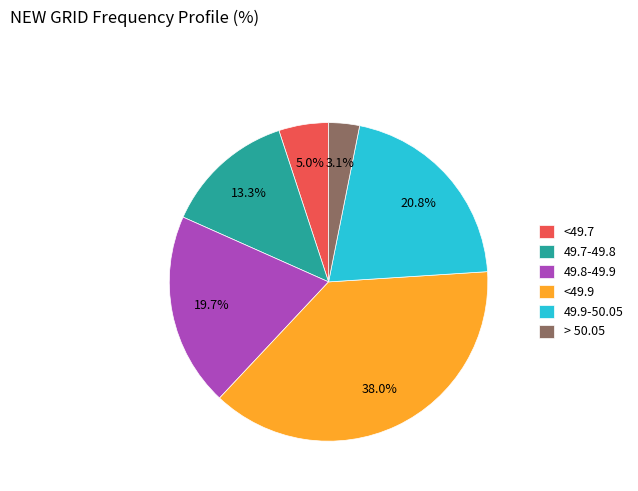

What is the total percentage of 49.7-49.8 and 49.8-49.9?

33.0%